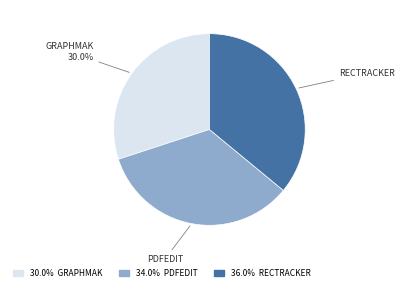

Count the number of slices in the pie.

3